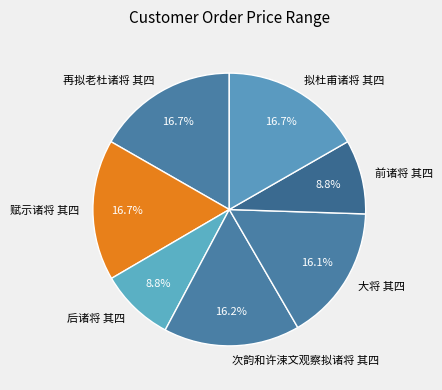

How many slices are in this pie chart?

7